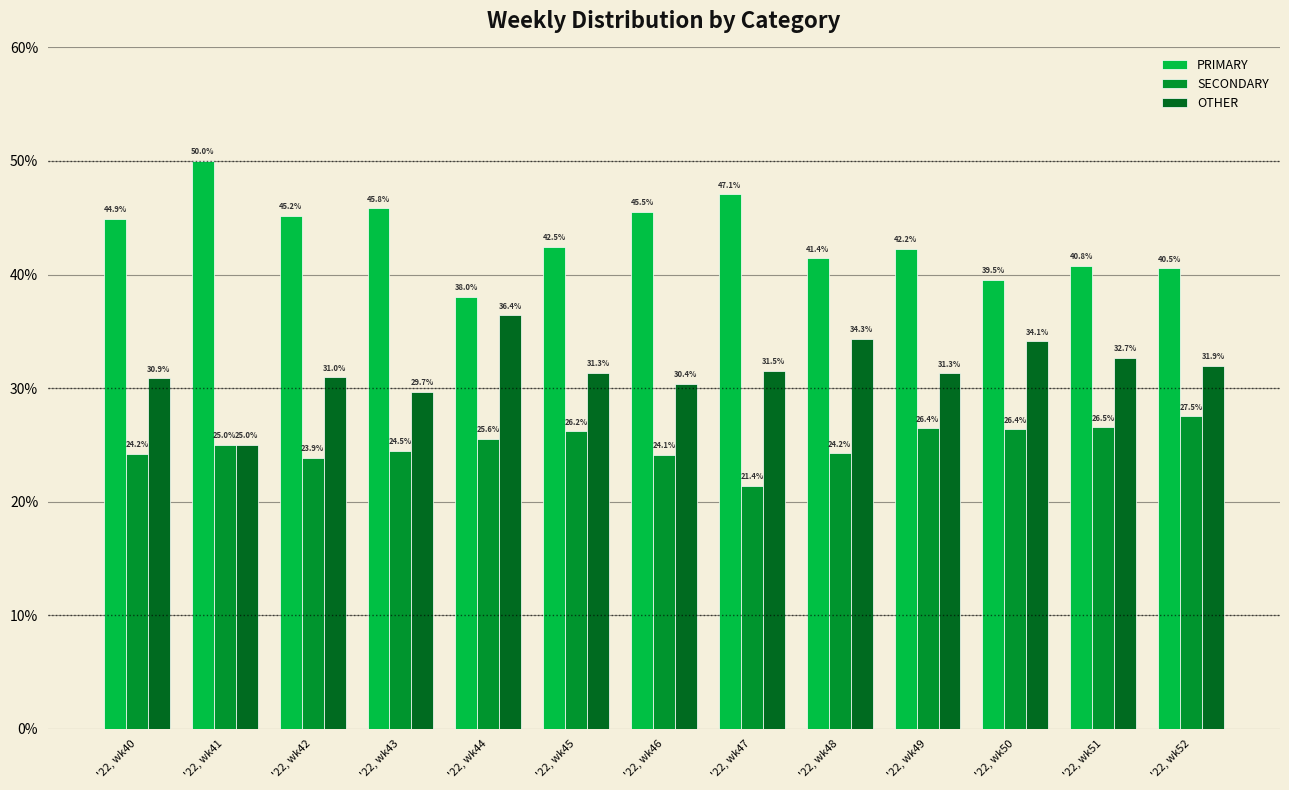

Rank the series by their average value, from highest to lowest.

PRIMARY, OTHER, SECONDARY